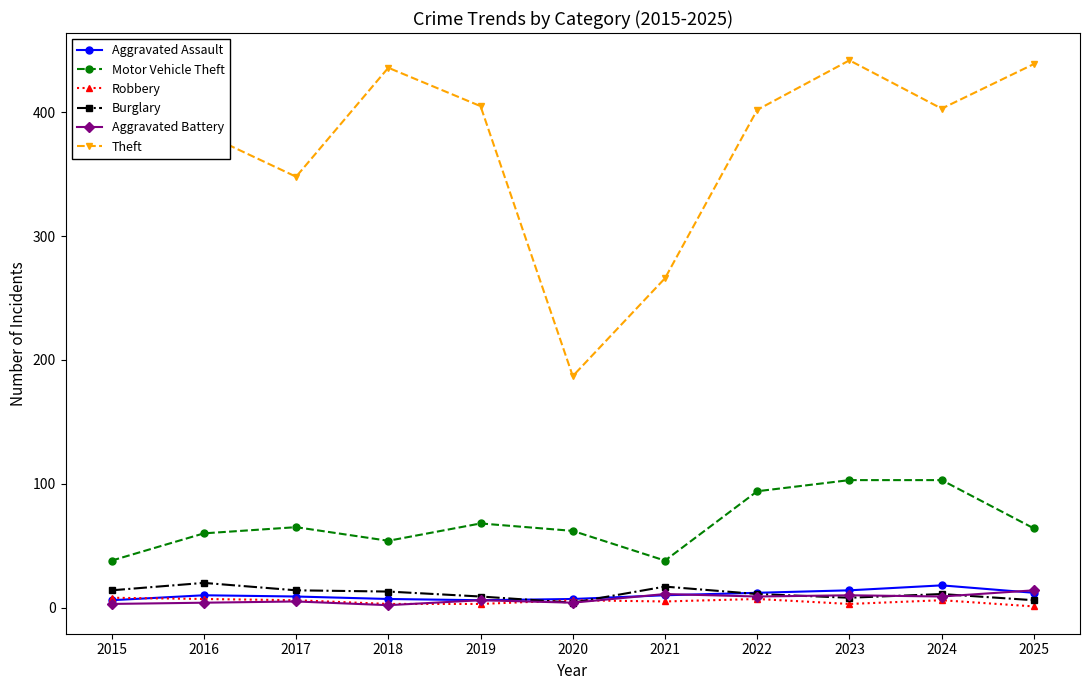

The Aggravated Assault series shows 6 at 2019. True or false?

True